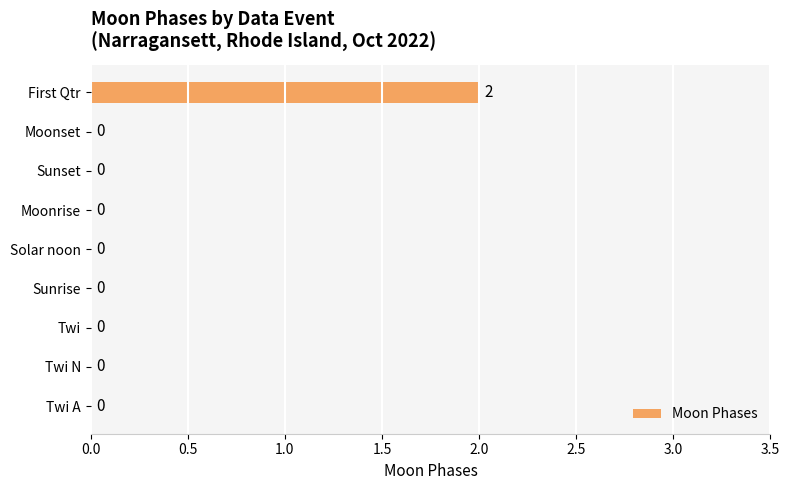

What is the change in value from Solar noon to First Qtr?

+2